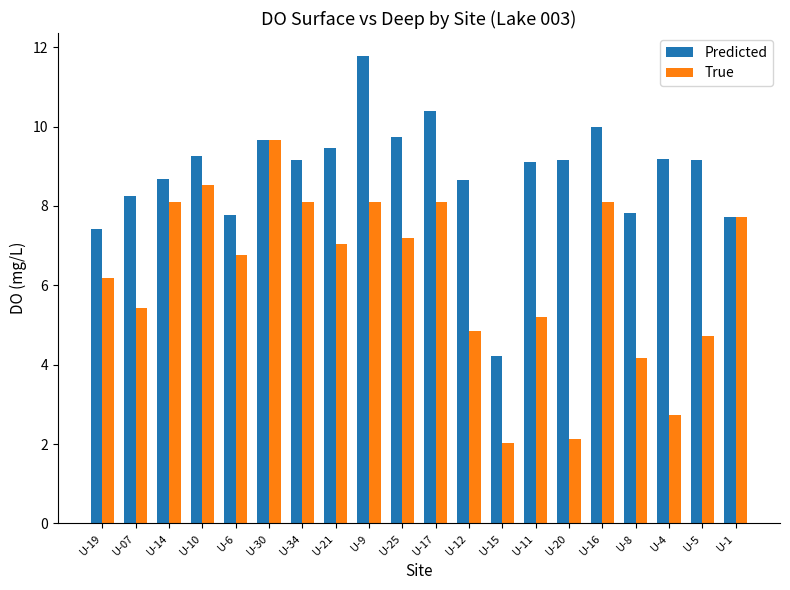

Is the value of True at U-8 greater than the value of Predicted at U-20?

No